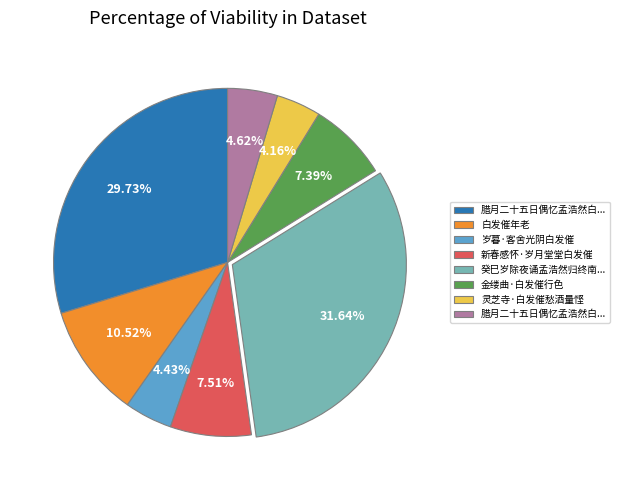

Is there a majority slice in this chart?

No